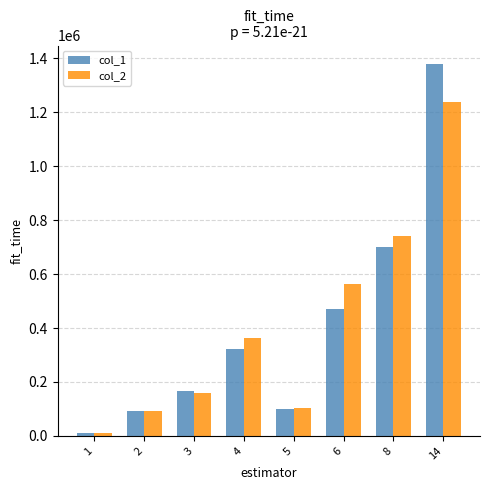

The value of col_2 at 14 is 1237490.0. True or false?

True